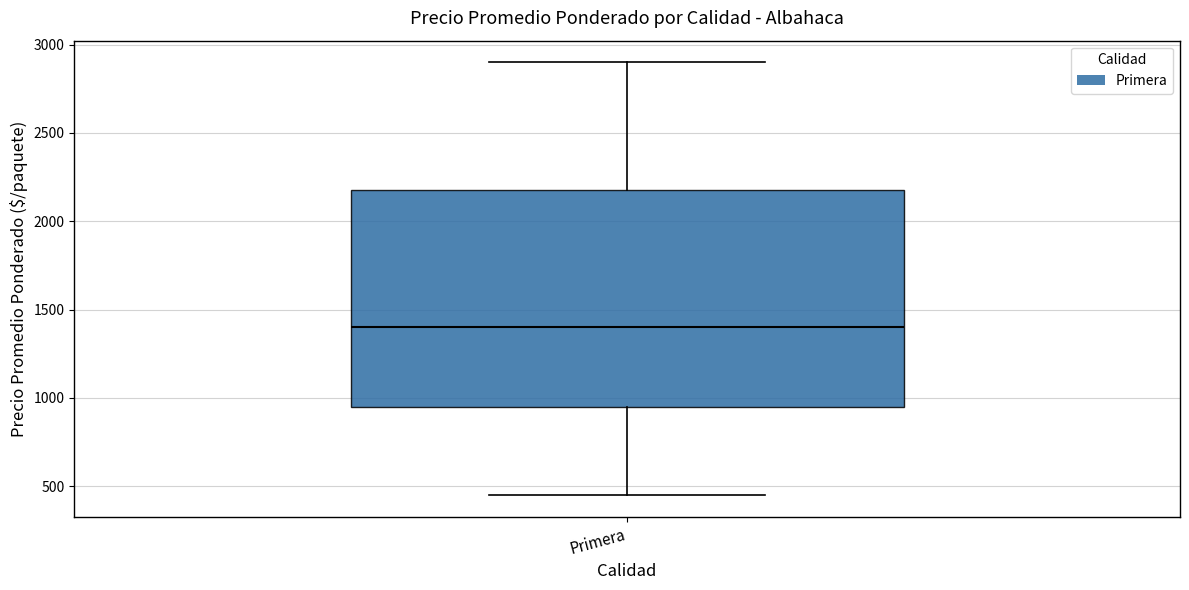

Transcribe this box plot: give where the median line is, the range the box spans, and where the two whiskers end, as read against the y-axis. The values are not printed on the chart, so give them approximately, as read against the axis.

median 1400, box 950 to 2200, whiskers 450 to 2900